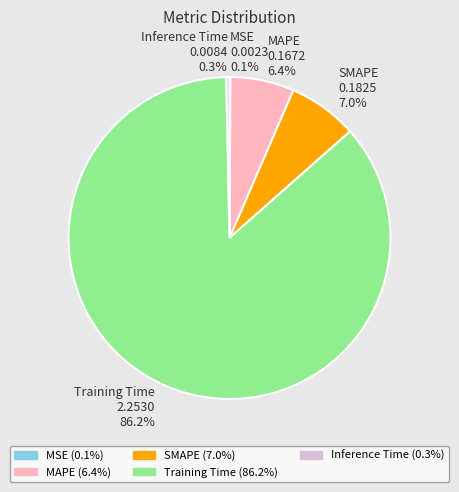

Between MAPE and SMAPE, which is larger?

SMAPE